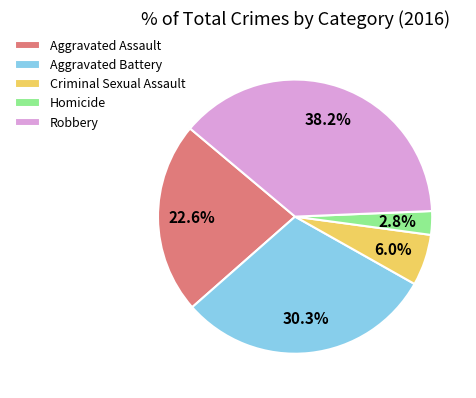

Which slice is the smallest?

Homicide